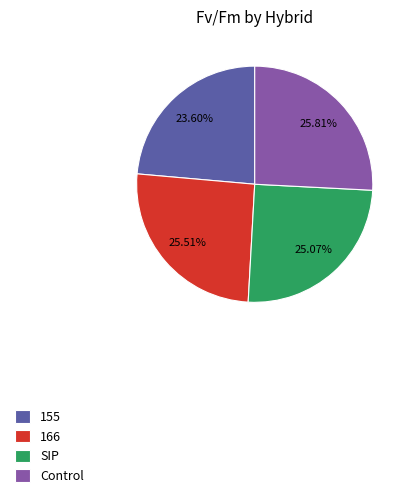

To the nearest percent, what portion does 155 represent?

24%